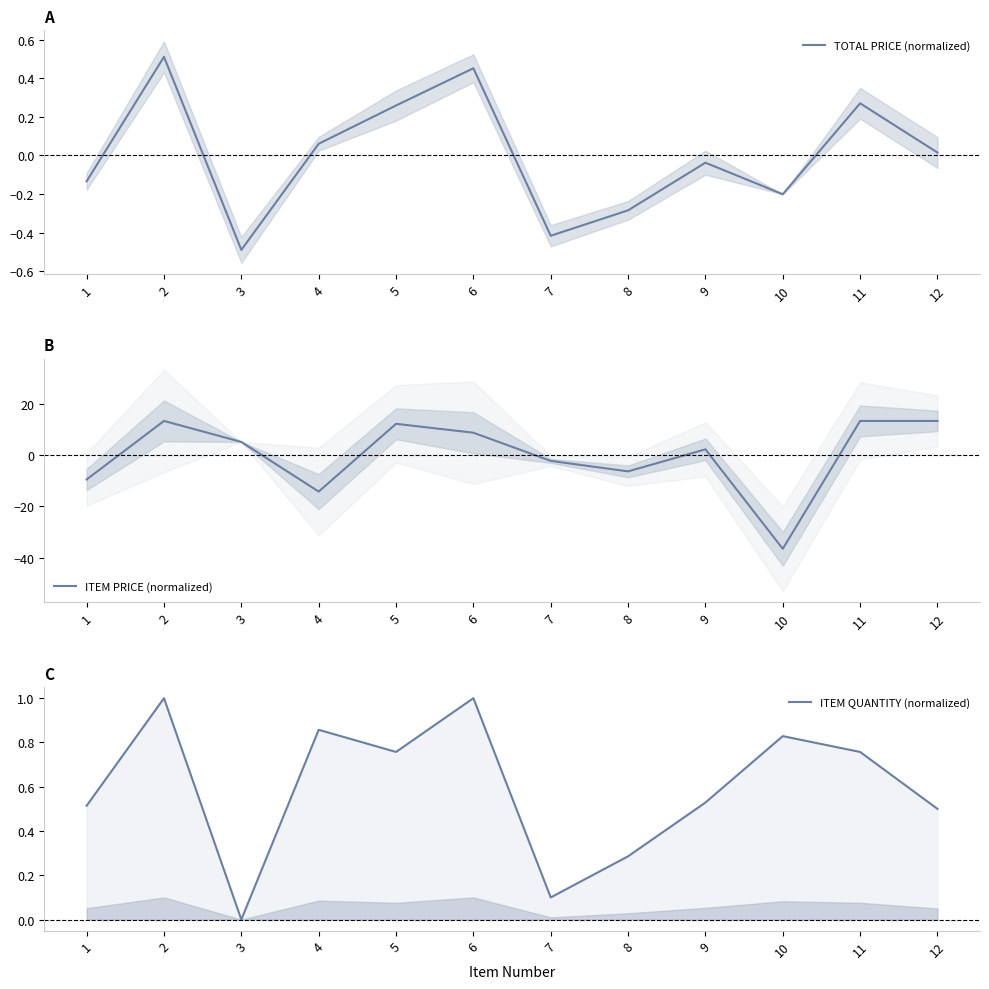

What is the value of the ITEM QUANTITY (normalized) point at the 12th from the left?

0.5